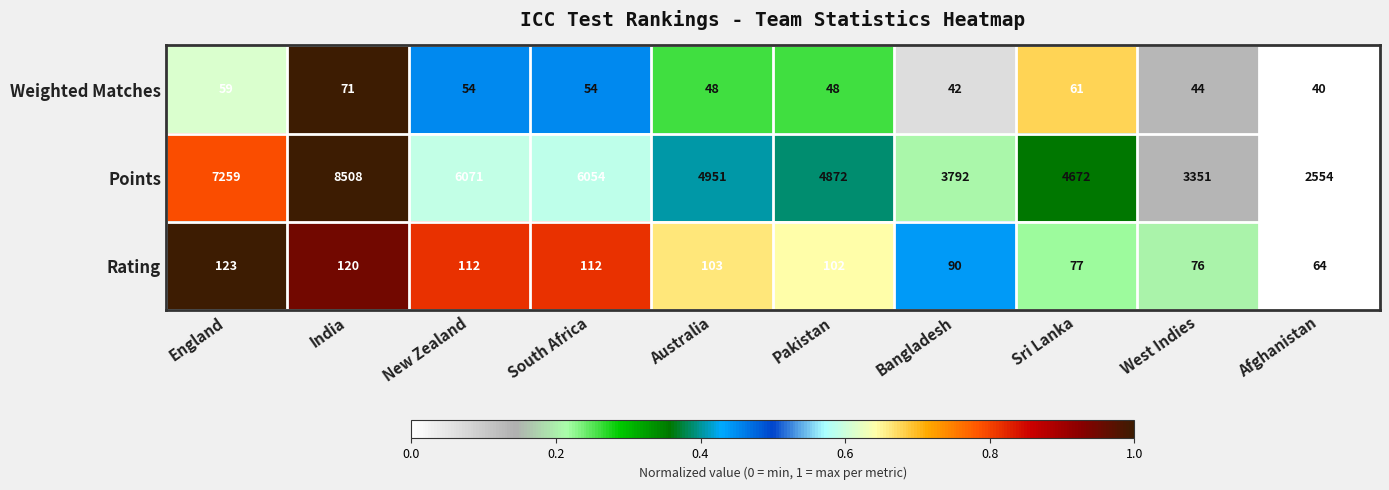

Is it true that Rating equals 123 at England?

True